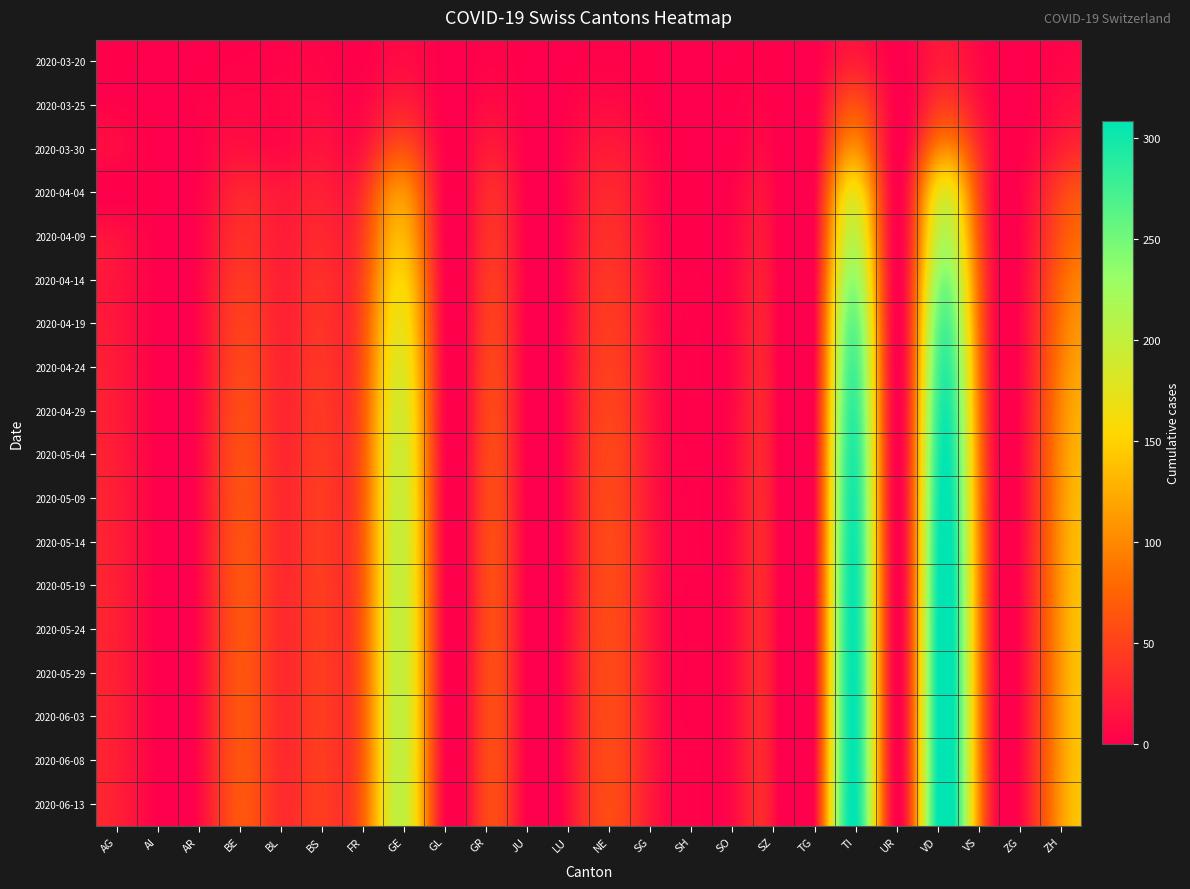

Reading right to left, what are all the values shown in this chart?

2020-03-20: ZH=4	ZG=0	VS=7	VD=20	UR=0	TI=22	TG=0	SZ=0	SO=0	SH=0	SG=0	NE=3	LU=0	JU=0	GR=3	GL=0	GE=9	FR=1	BS=4	BL=3	BE=2	AR=0	AI=0	AG=1
2020-03-25: ZH=10	ZG=0	VS=15	VD=41	UR=0	TI=60	TG=1	SZ=0	SO=1	SH=0	SG=1	NE=9	LU=2	JU=0	GR=8	GL=0	GE=24	FR=6	BS=8	BL=5	BE=6	AR=2	AI=0	AG=2
2020-03-30: ZH=24	ZG=1	VS=35	VD=95	UR=0	TI=105	TG=2	SZ=2	SO=0	SH=0	SG=7	NE=20	LU=6	JU=0	GR=19	GL=2	GE=59	FR=17	BS=15	BL=7	BE=13	AR=2	AI=0	AG=8
2020-04-04: ZH=49	ZG=2	VS=53	VD=166	UR=1	TI=165	TG=5	SZ=5	SO=3	SH=1	SG=9	NE=30	LU=7	JU=0	GR=30	GL=2	GE=106	FR=37	BS=24	BL=19	BE=28	AR=3	AI=0	AG=0
2020-04-09: ZH=62	ZG=3	VS=65	VD=200	UR=1	TI=200	TG=6	SZ=7	SO=4	SH=1	SG=11	NE=35	LU=8	JU=0	GR=35	GL=3	GE=130	FR=48	BS=30	BL=22	BE=35	AR=4	AI=0	AG=13
2020-04-14: ZH=75	ZG=4	VS=75	VD=230	UR=1	TI=230	TG=7	SZ=9	SO=5	SH=2	SG=13	NE=40	LU=9	JU=0	GR=40	GL=4	GE=150	FR=55	BS=35	BL=25	BE=42	AR=5	AI=0	AG=15
2020-04-19: ZH=85	ZG=5	VS=82	VD=255	UR=1	TI=255	TG=8	SZ=10	SO=6	SH=2	SG=15	NE=44	LU=10	JU=0	GR=44	GL=4	GE=165	FR=60	BS=38	BL=27	BE=48	AR=6	AI=0	AG=17
2020-04-24: ZH=93	ZG=5	VS=88	VD=270	UR=1	TI=270	TG=9	SZ=11	SO=6	SH=2	SG=16	NE=47	LU=11	JU=0	GR=47	GL=5	GE=175	FR=64	BS=40	BL=29	BE=52	AR=6	AI=0	AG=19
2020-04-29: ZH=99	ZG=6	VS=92	VD=282	UR=1	TI=280	TG=9	SZ=12	SO=7	SH=2	SG=17	NE=50	LU=11	JU=0	GR=49	GL=5	GE=183	FR=67	BS=42	BL=30	BE=56	AR=7	AI=0	AG=20
2020-05-04: ZH=103	ZG=6	VS=95	VD=290	UR=1	TI=288	TG=10	SZ=12	SO=7	SH=2	SG=18	NE=52	LU=12	JU=0	GR=50	GL=5	GE=188	FR=69	BS=43	BL=31	BE=58	AR=7	AI=0	AG=21
2020-05-09: ZH=106	ZG=6	VS=97	VD=296	UR=1	TI=293	TG=10	SZ=13	SO=7	SH=2	SG=18	NE=53	LU=12	JU=0	GR=51	GL=5	GE=192	FR=70	BS=44	BL=32	BE=60	AR=7	AI=0	AG=22
2020-05-14: ZH=108	ZG=6	VS=99	VD=300	UR=1	TI=297	TG=10	SZ=13	SO=7	SH=2	SG=19	NE=54	LU=12	JU=0	GR=52	GL=5	GE=194	FR=71	BS=44	BL=32	BE=61	AR=7	AI=0	AG=22
2020-05-19: ZH=109	ZG=6	VS=100	VD=303	UR=1	TI=300	TG=10	SZ=13	SO=8	SH=2	SG=19	NE=54	LU=12	JU=0	GR=52	GL=5	GE=195	FR=71	BS=45	BL=33	BE=62	AR=7	AI=0	AG=23
2020-05-24: ZH=110	ZG=6	VS=100	VD=305	UR=1	TI=301	TG=10	SZ=13	SO=8	SH=2	SG=19	NE=55	LU=13	JU=0	GR=52	GL=5	GE=196	FR=72	BS=45	BL=33	BE=62	AR=7	AI=0	AG=23
2020-05-29: ZH=110	ZG=6	VS=101	VD=306	UR=1	TI=302	TG=10	SZ=13	SO=8	SH=2	SG=19	NE=55	LU=13	JU=0	GR=53	GL=5	GE=196	FR=72	BS=45	BL=33	BE=63	AR=7	AI=0	AG=23
2020-06-03: ZH=111	ZG=6	VS=101	VD=307	UR=1	TI=303	TG=10	SZ=13	SO=8	SH=2	SG=19	NE=55	LU=13	JU=0	GR=53	GL=5	GE=197	FR=72	BS=45	BL=33	BE=63	AR=7	AI=0	AG=23
2020-06-08: ZH=111	ZG=6	VS=101	VD=307	UR=1	TI=303	TG=10	SZ=13	SO=8	SH=2	SG=20	NE=55	LU=13	JU=0	GR=53	GL=5	GE=197	FR=72	BS=45	BL=33	BE=63	AR=7	AI=0	AG=23
2020-06-13: ZH=112	ZG=6	VS=102	VD=308	UR=1	TI=305	TG=10	SZ=14	SO=8	SH=2	SG=20	NE=56	LU=13	JU=0	GR=53	GL=5	GE=198	FR=73	BS=46	BL=34	BE=64	AR=7	AI=0	AG=24